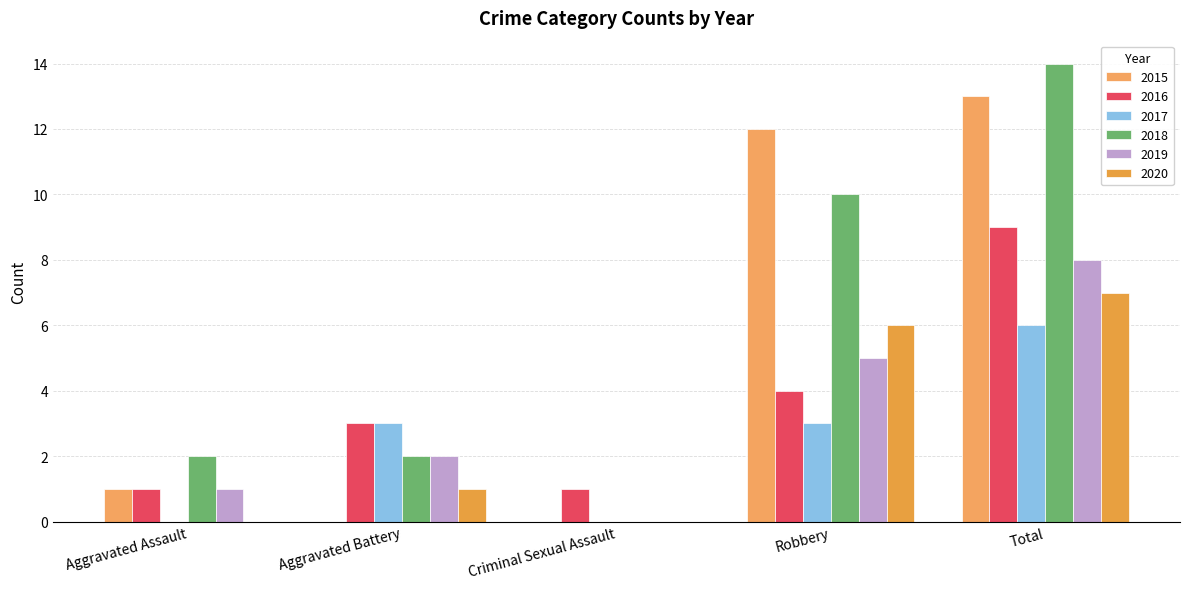

Between Aggravated Battery and Aggravated Assault, which is larger?

Aggravated Assault